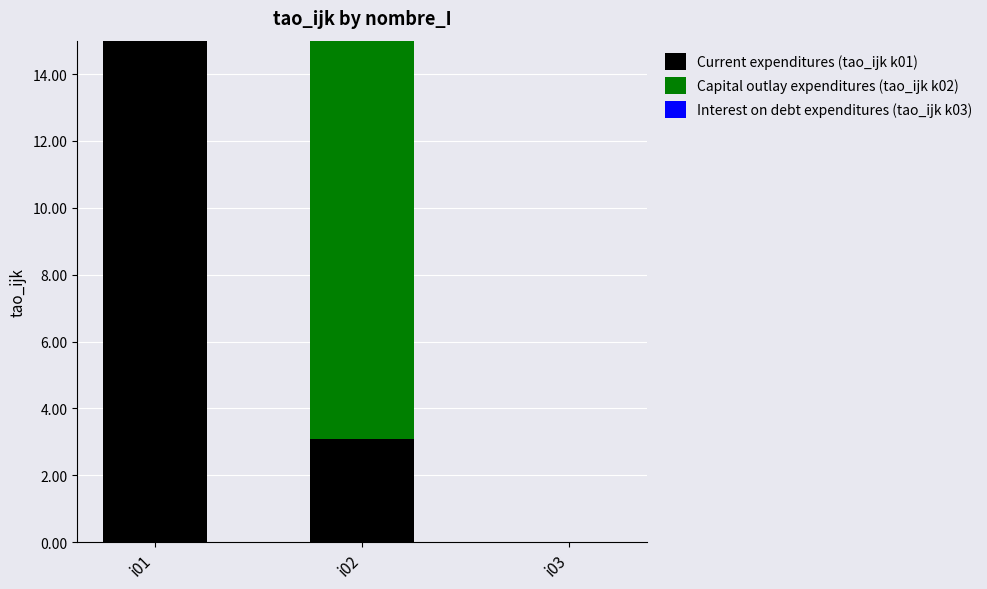

Reading right to left, what are the values for Current expenditures (tao_ijk k01)?

i03=0.0	i02=3.1	i01=15.0